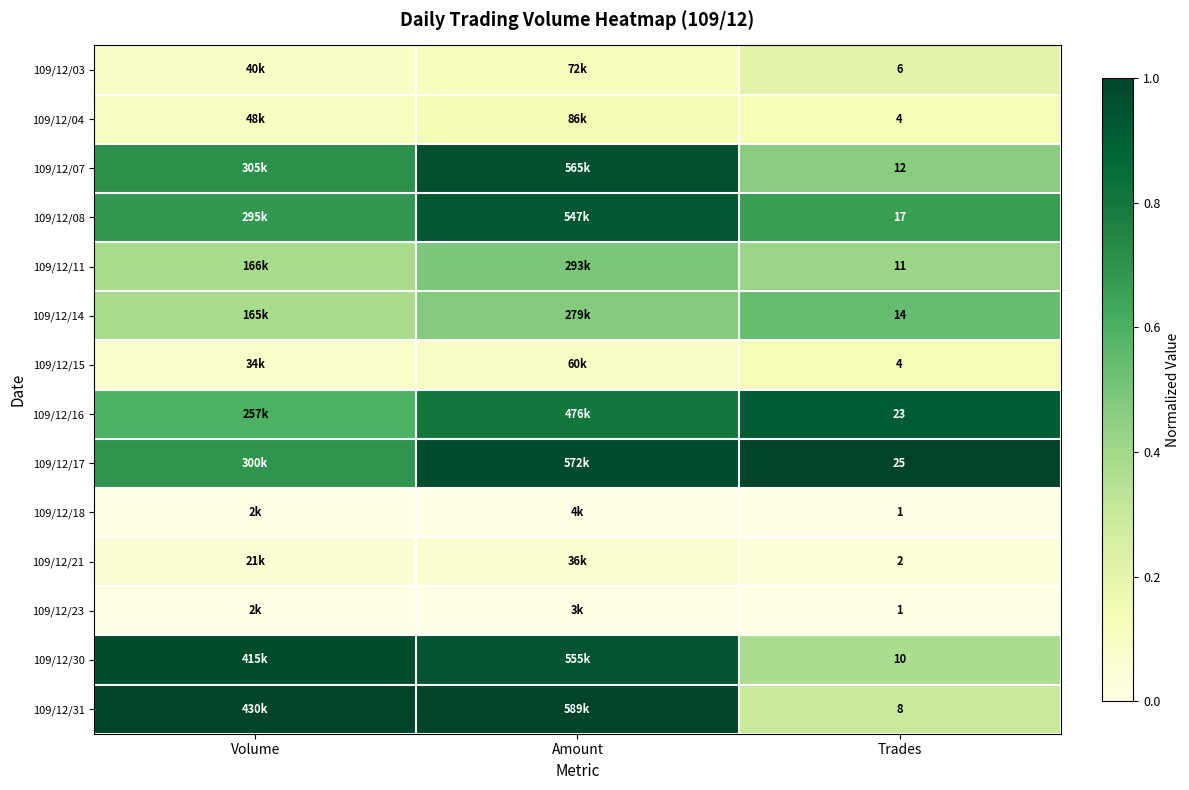

Read the 109/12/04 value at Volume.

0.1